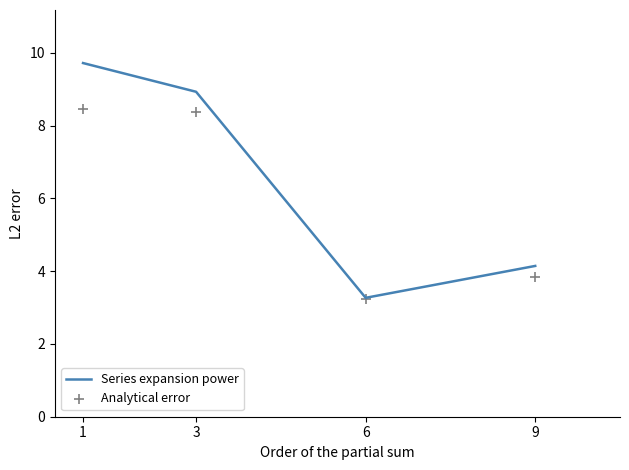

At which category is the sum across all series the highest?

1